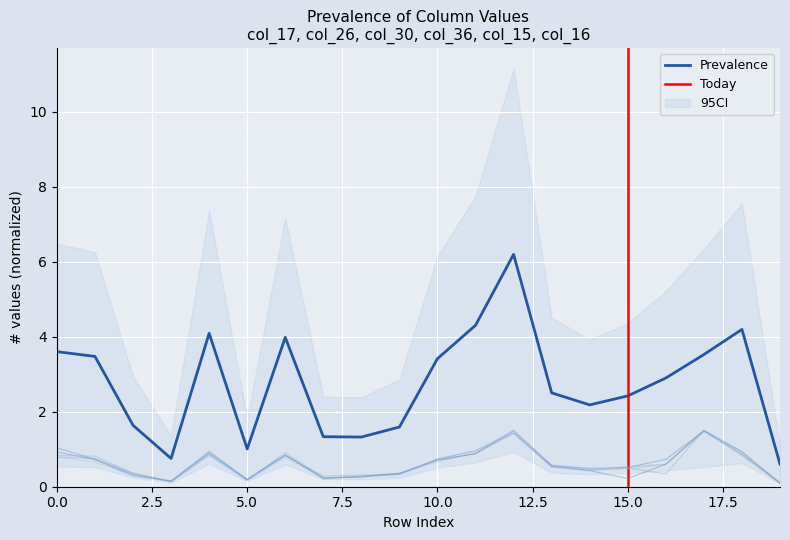

What is the difference between the second highest and second lowest values in the col_36 series?

1.3